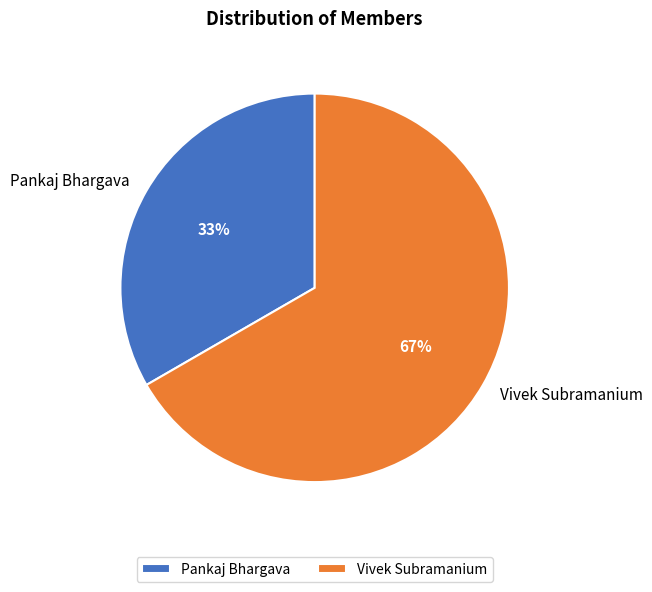

Is it true that Pankaj Bhargava is 44% of the pie?

False